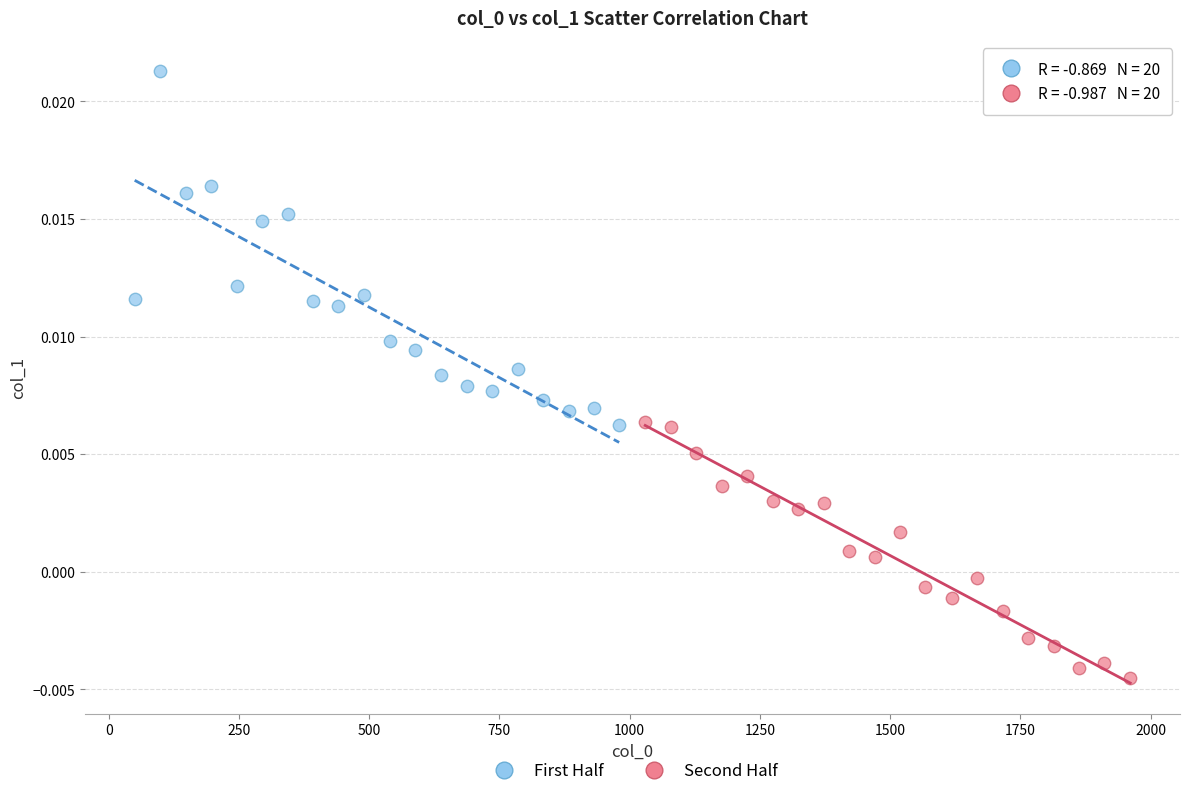

Which series reaches the minimum Y coordinate?

Second Half